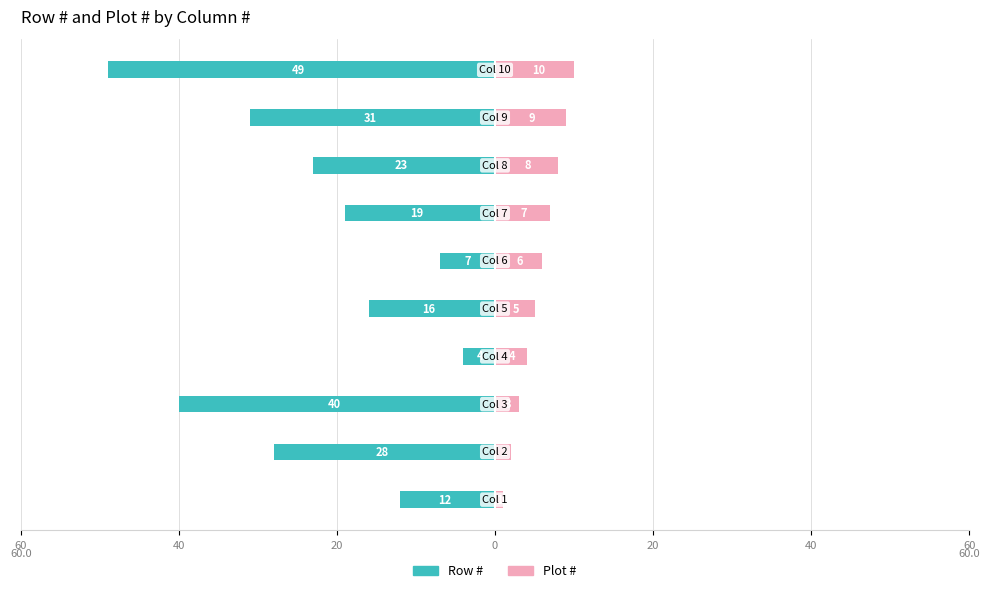

What is the sum of all Row # values?

-229